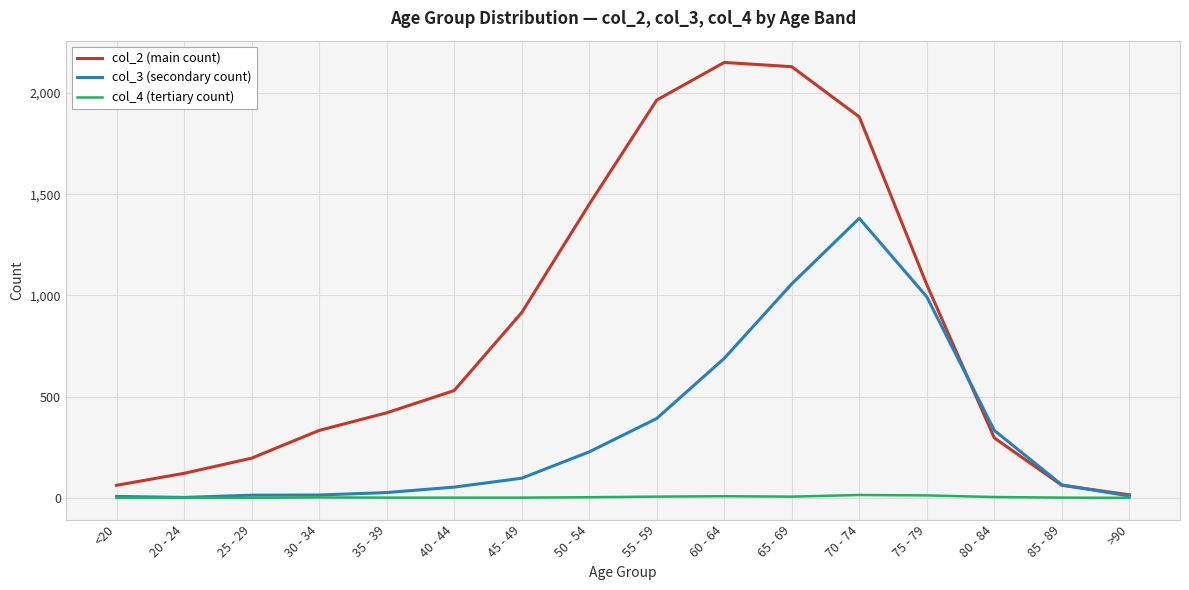

What is the greatest value displayed?

2151